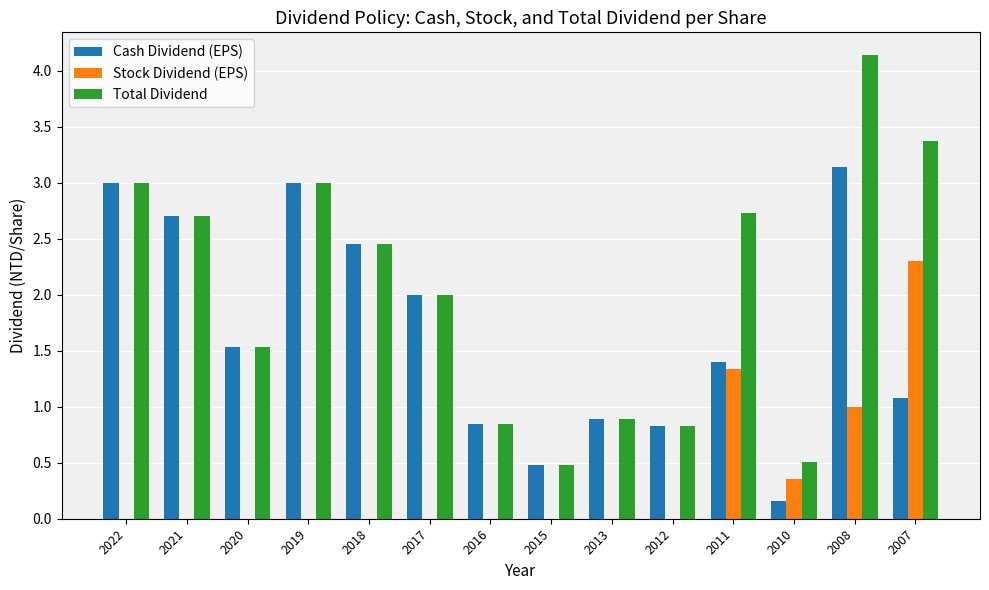

How many values in the Cash Dividend (EPS) series exceed 1?

9